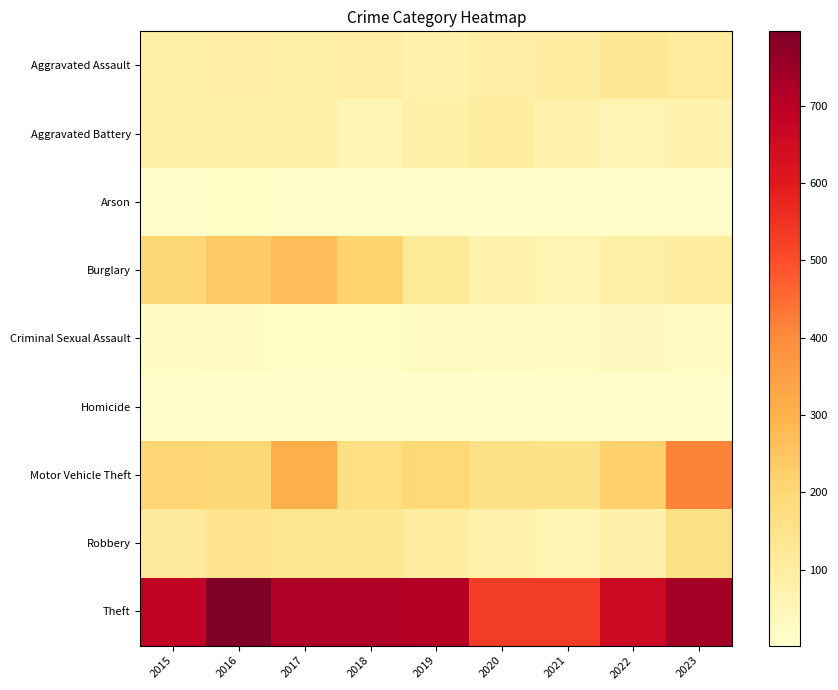

True or false: Aggravated Battery has a value of 59 at 2022.

True